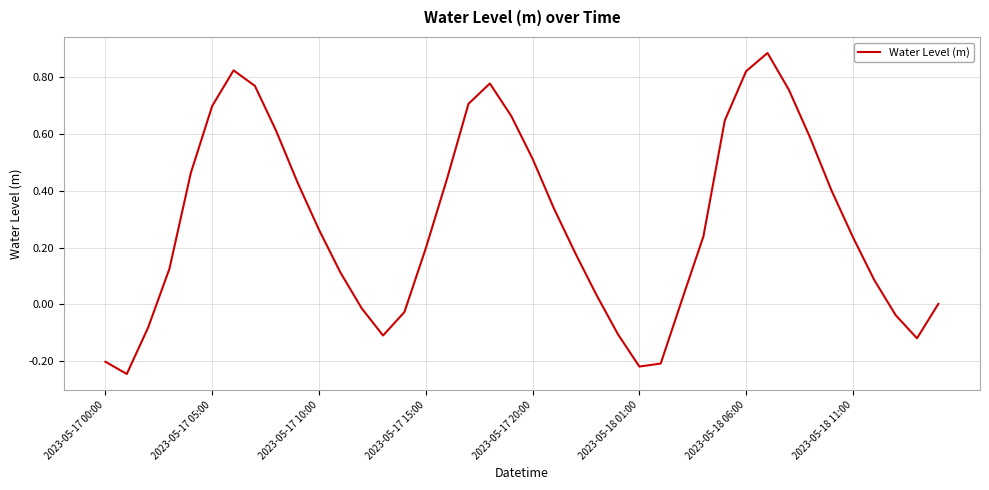

What is the difference between the maximum and minimum values?

1.1